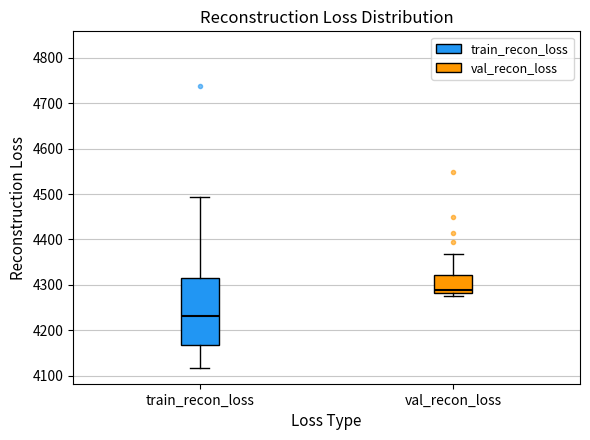

Where does the lower whisker of the box for train_recon_loss end on the y-axis? The values are not printed on the chart, so give them approximately, as read against the axis.

4120